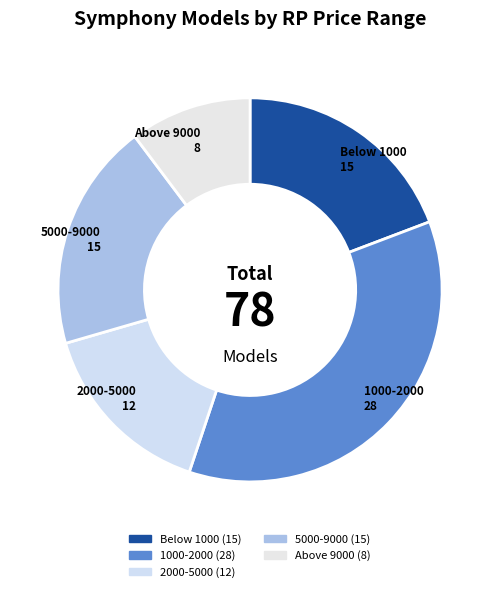

True or false: Below 1000 accounts for 13% of the total.

False